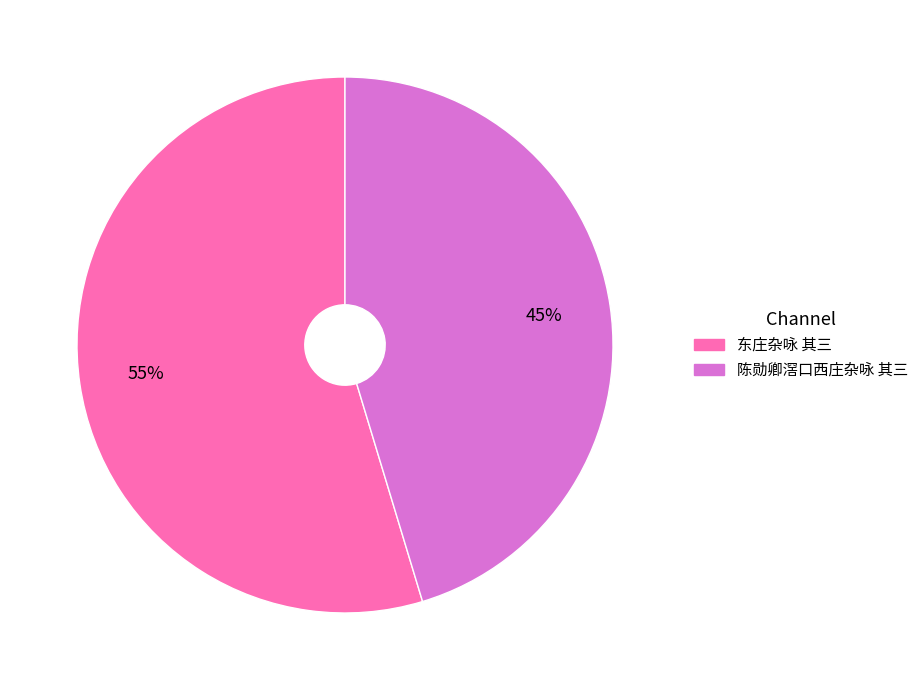

The 东庄杂咏 其三 slice represents 55% of the pie. True or false?

True